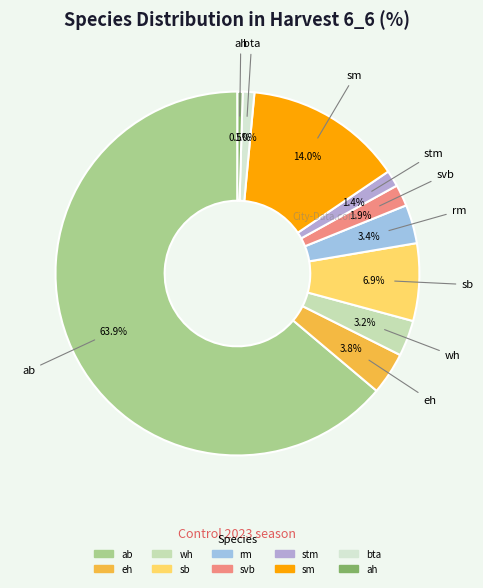

Approximately how many times larger is the value at stm compared to ah?

3.1